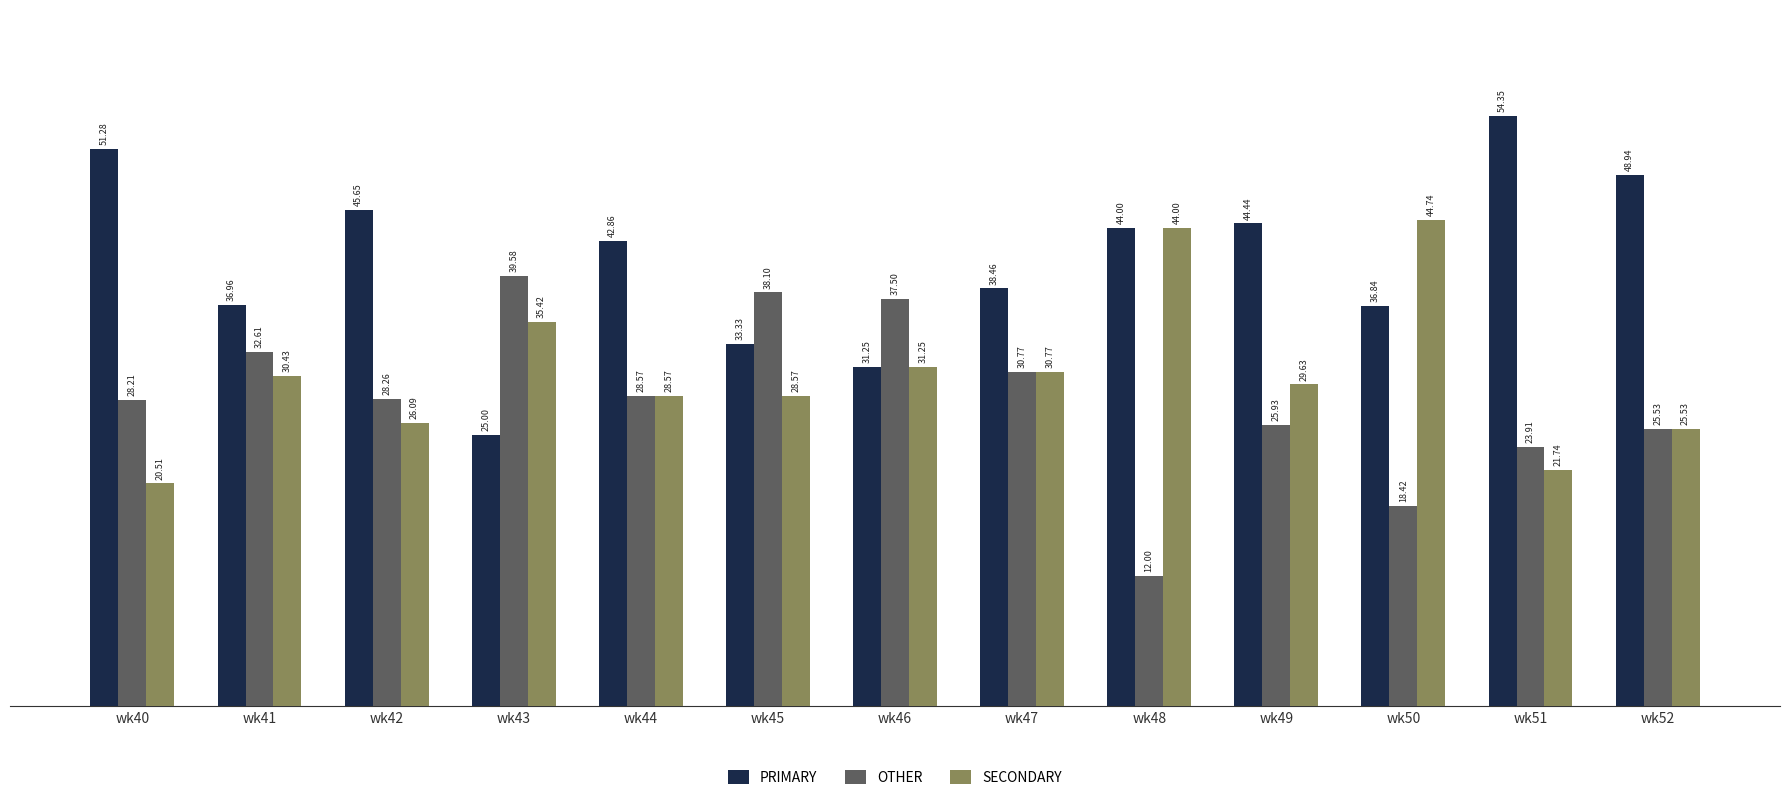

Are the bars horizontal?

No